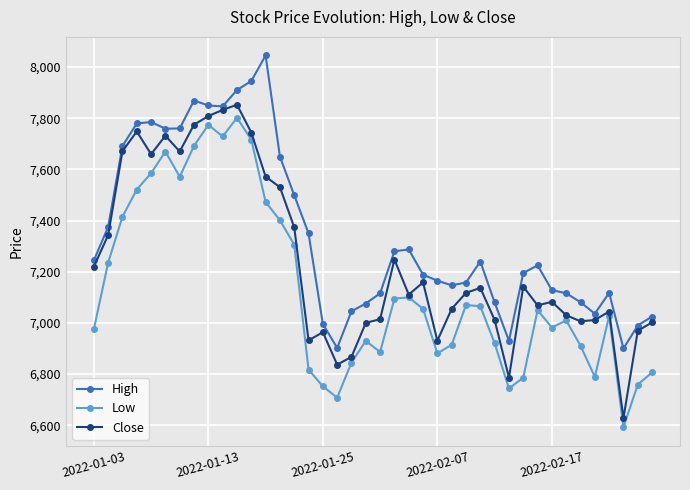

What is the highest value of the Low series?

7801.5